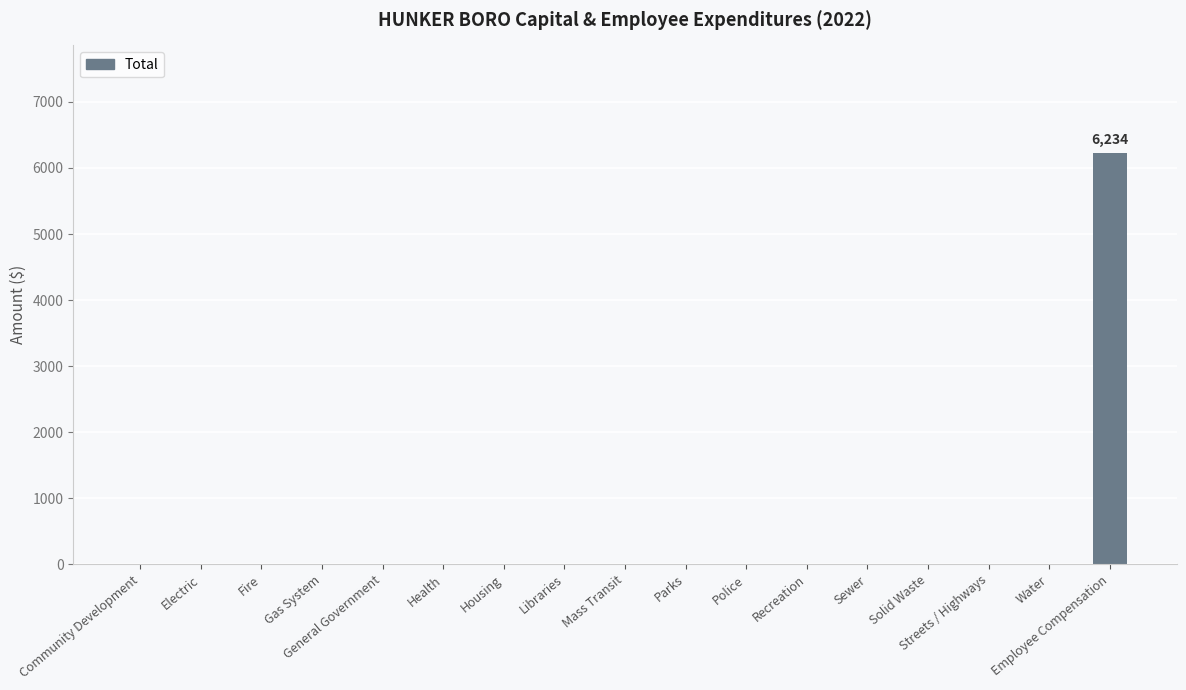

The chart shows a value of -3946 at Health. True or false?

False